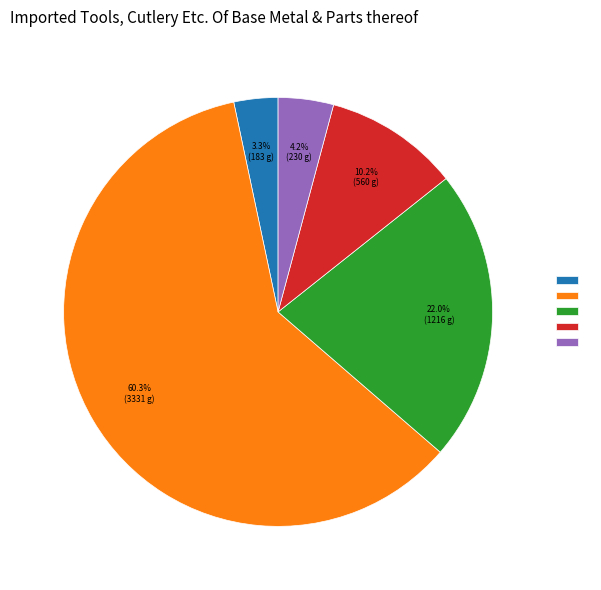

How many slices are in this pie chart?

5